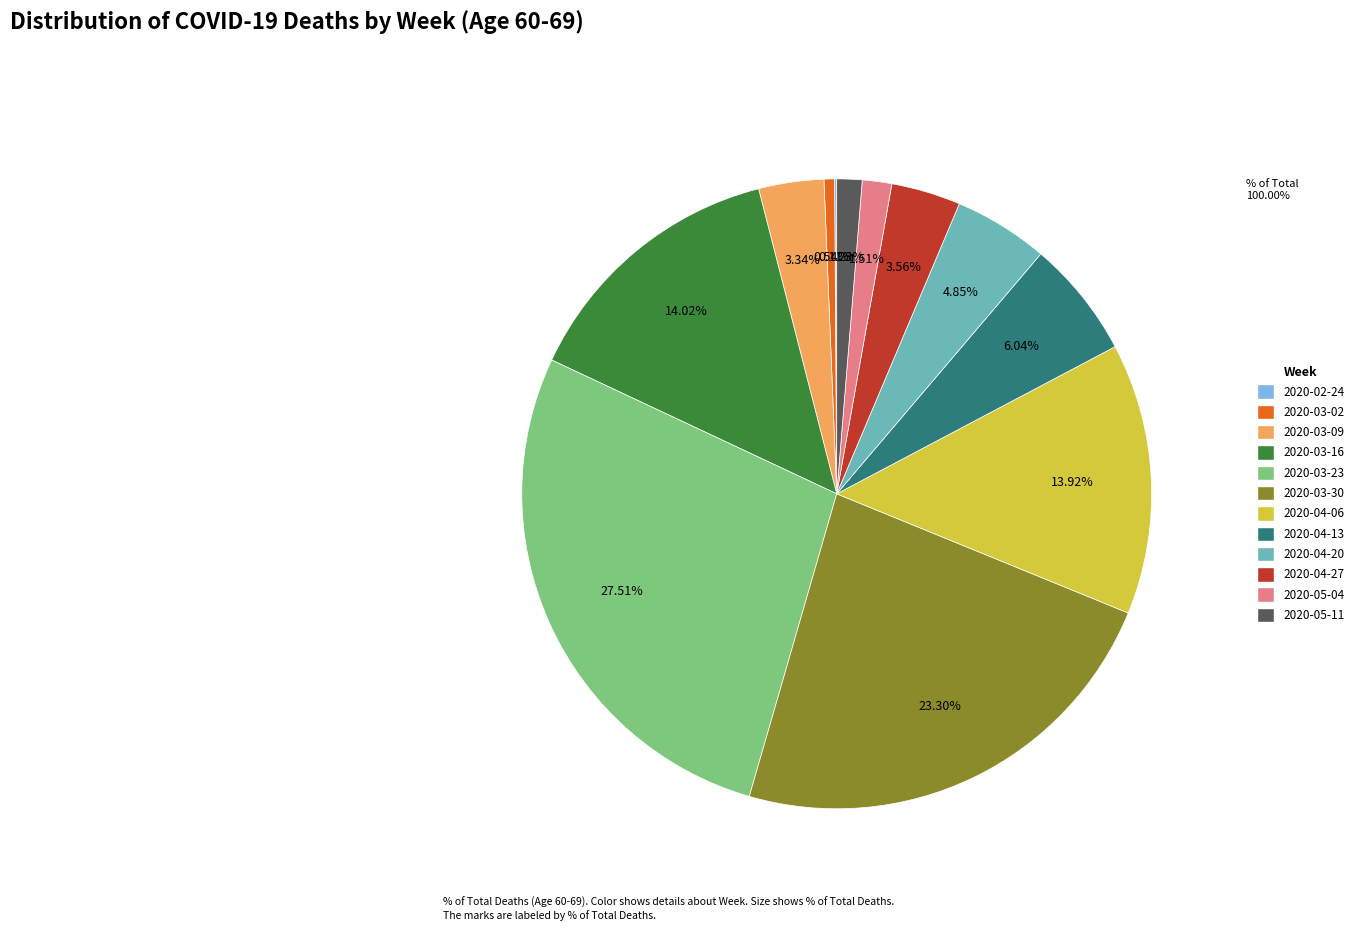

To the nearest percent, what is the difference between the largest and smallest slice percentages?

27%